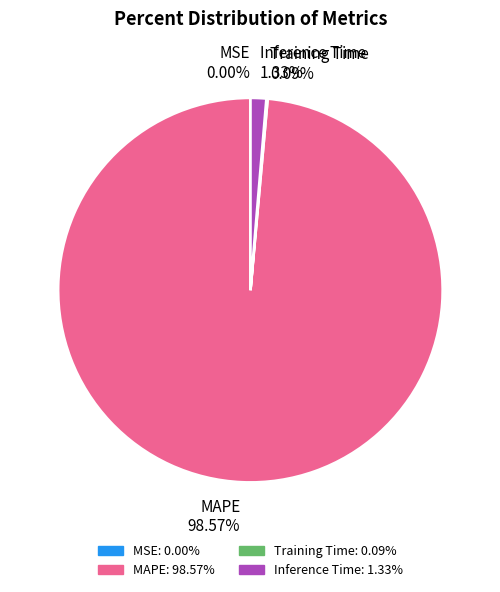

Which category has the biggest portion of the pie?

MAPE